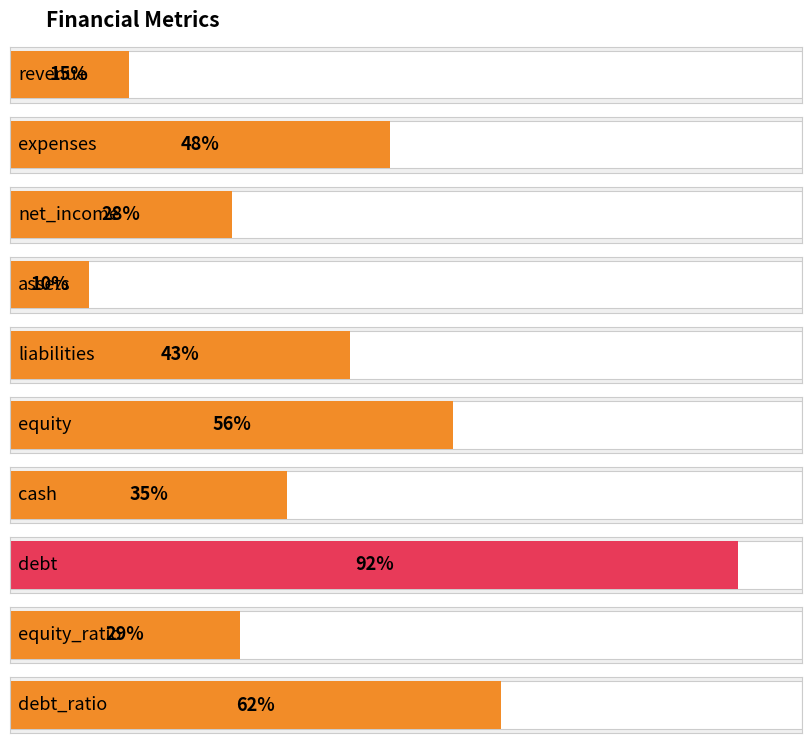

List the labels in order of value, smallest first.

assets, revenue, net_income, equity_ratio, cash, liabilities, expenses, equity, debt_ratio, debt